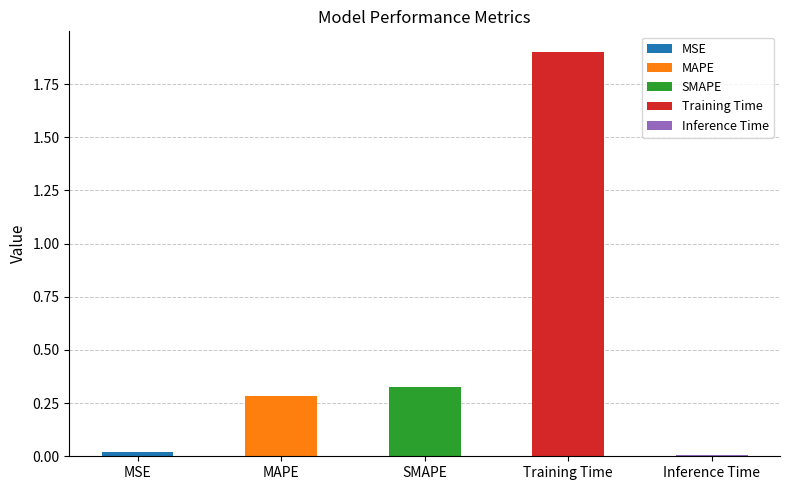

Where is the data nearest to the value 0?

Inference Time